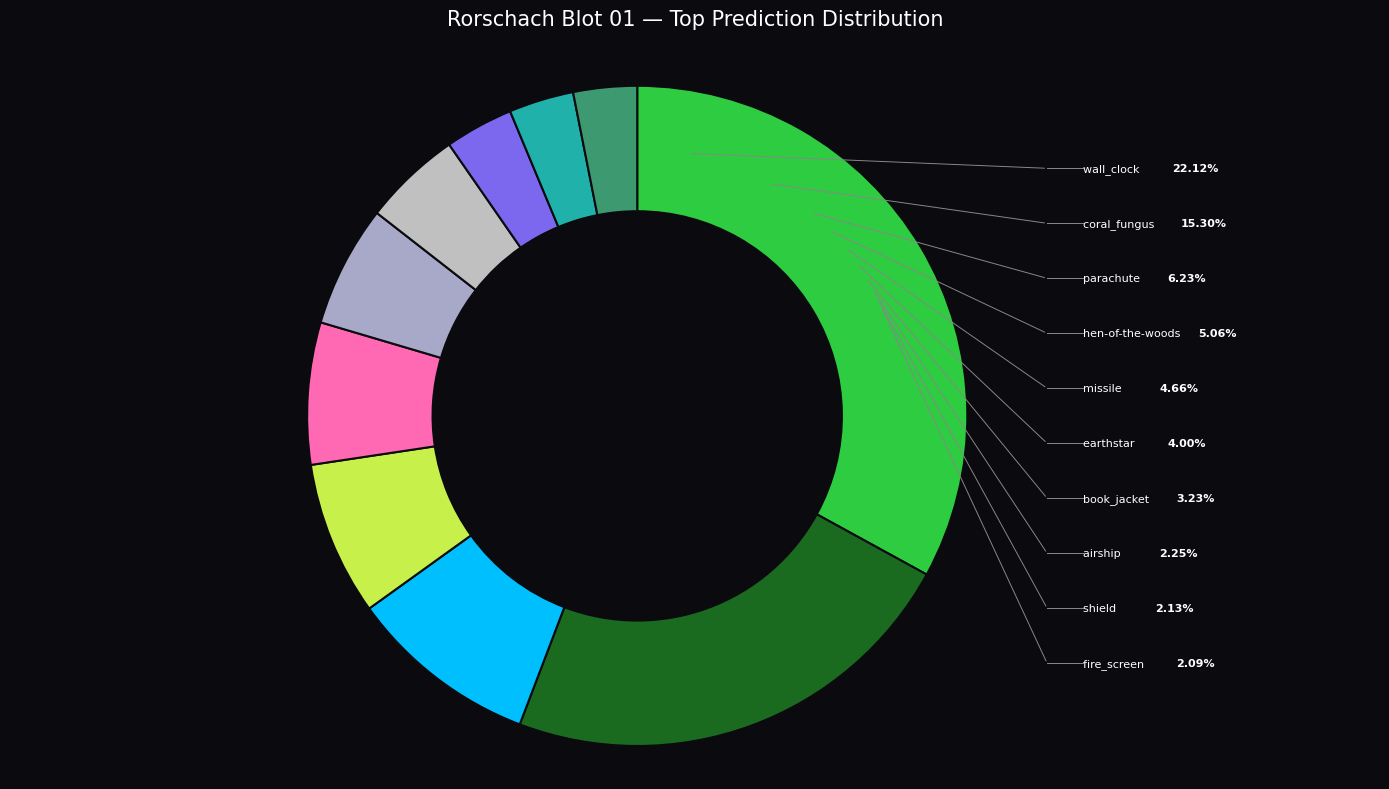

Count the number of slices in the pie.

10